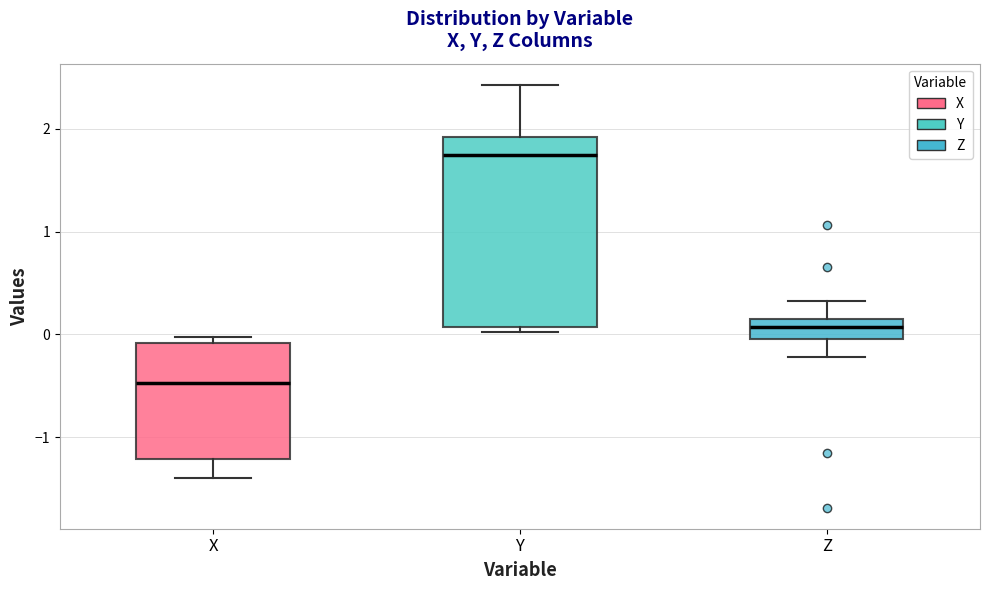

Reading left to right, read every box against the y-axis: the position of its median line, the range the box covers, and the ends of its whiskers. The values are not printed on the chart, so give them approximately, as read against the axis.

X: median -0.5, box -1.2 to -0.1, whiskers -1.4 to 0.0
Y: median 1.7, box 0.1 to 1.9, whiskers 0.0 to 2.4
Z: median 0.1, box 0.0 to 0.2, whiskers -0.2 to 0.3